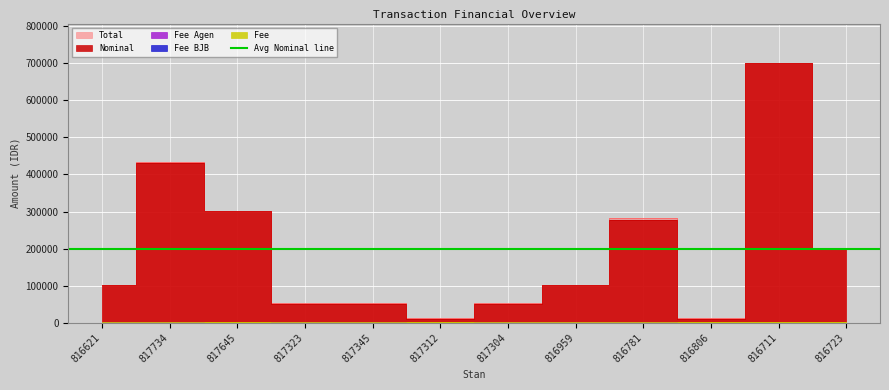

What is the difference between the Nominal values at 817323 and 816723?

150400.0